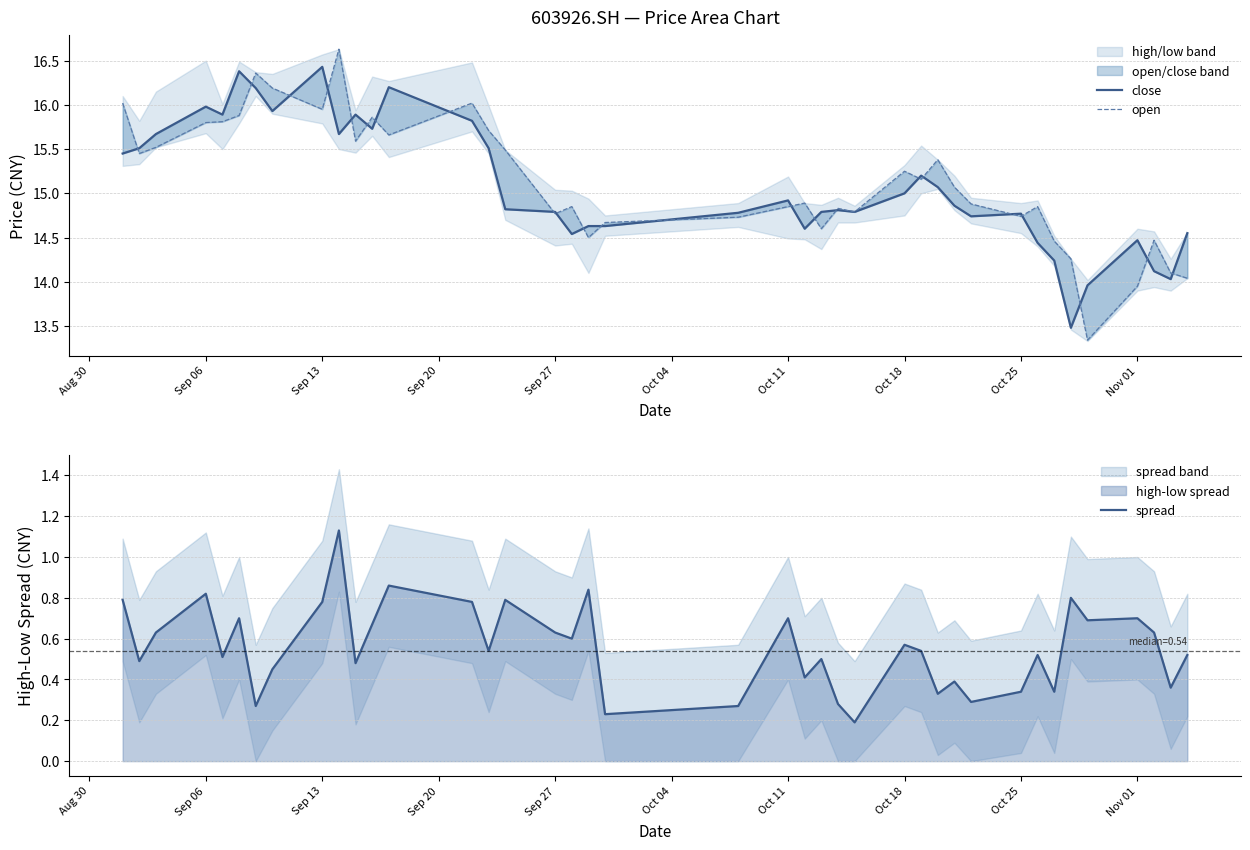

The value of spread at Nov 01 is 0.4. True or false?

False